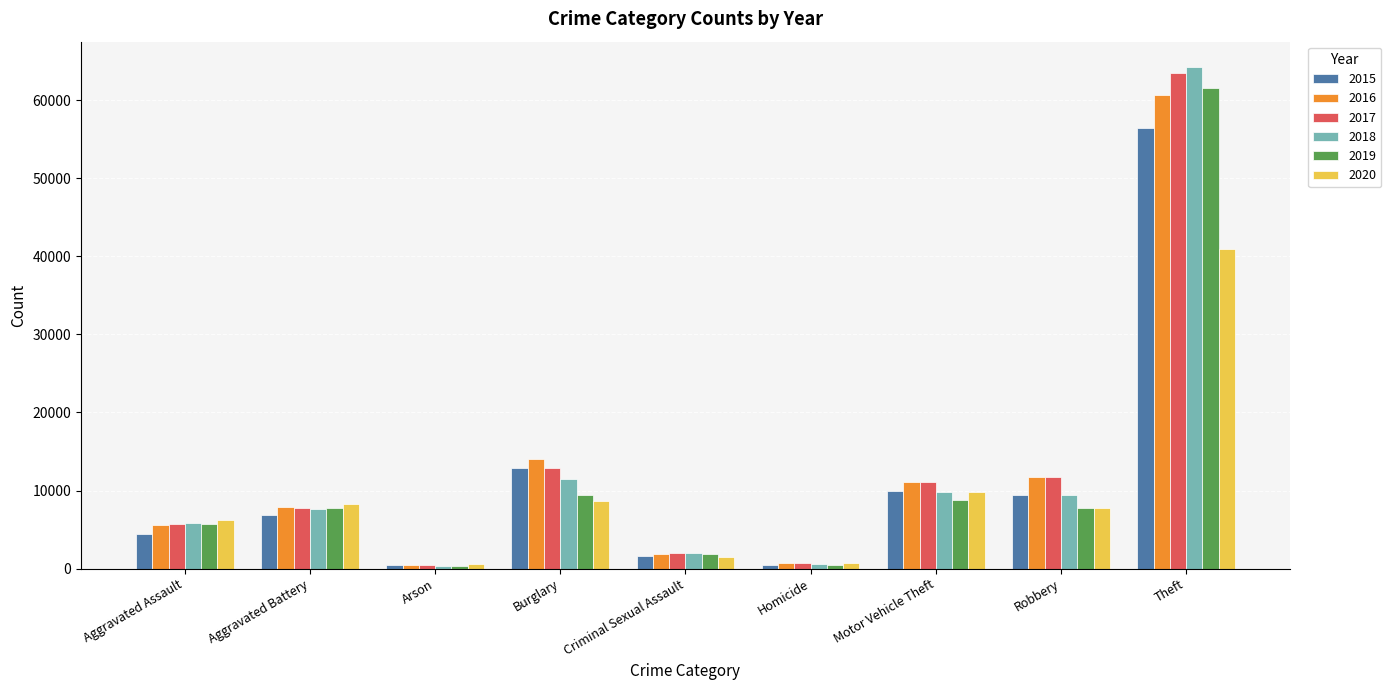

What is the smallest value displayed?

368